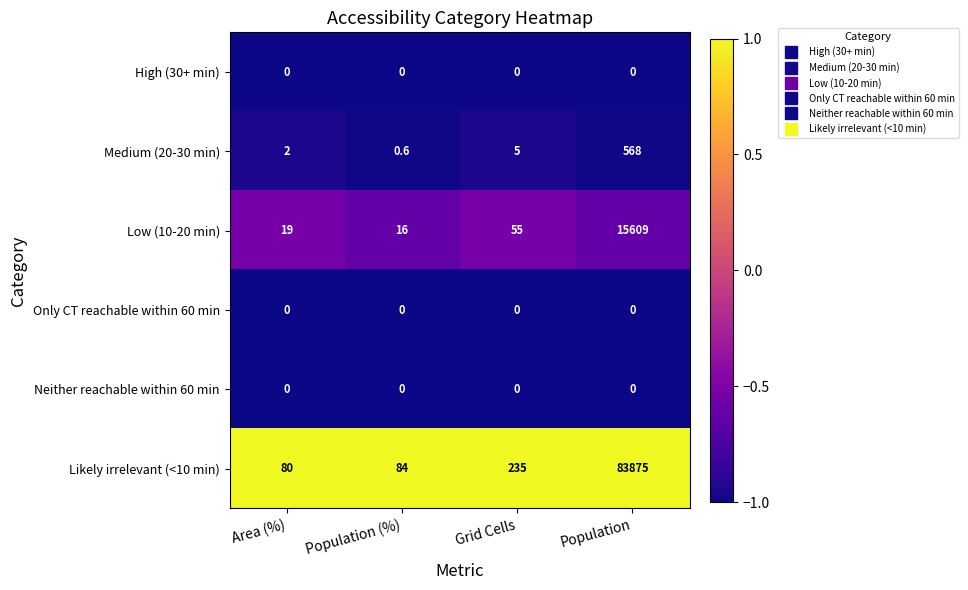

The value of High (30+ min) at Grid Cells is 0.0. True or false?

True